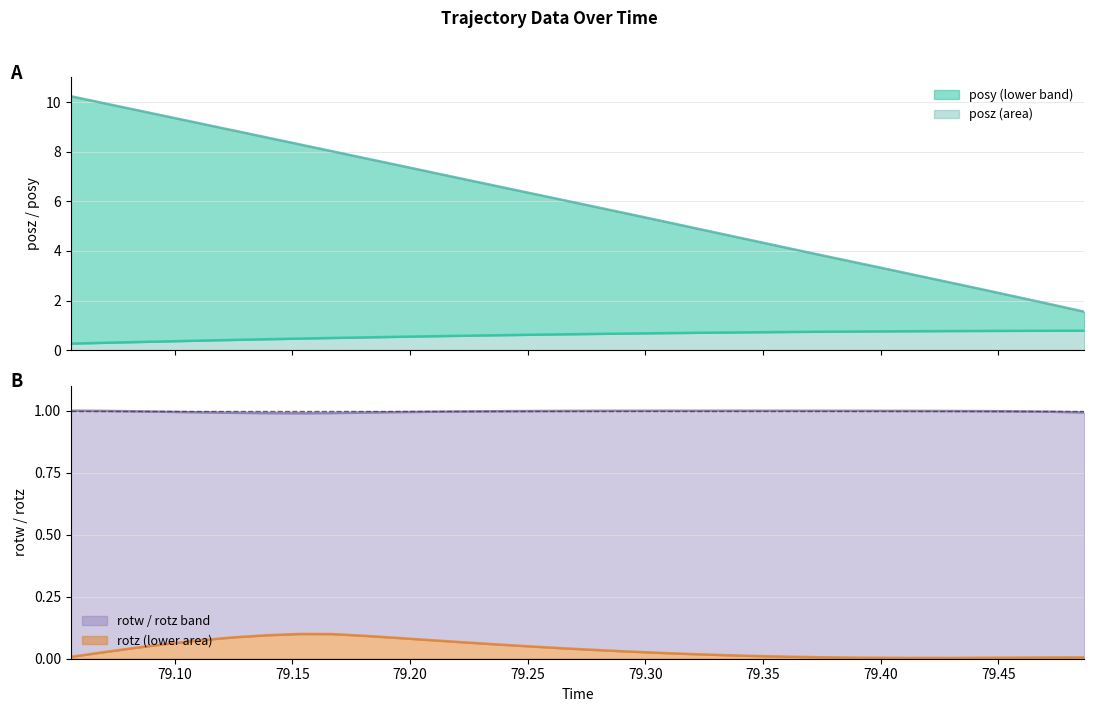

True or false: posy and posz intersect in this chart.

False